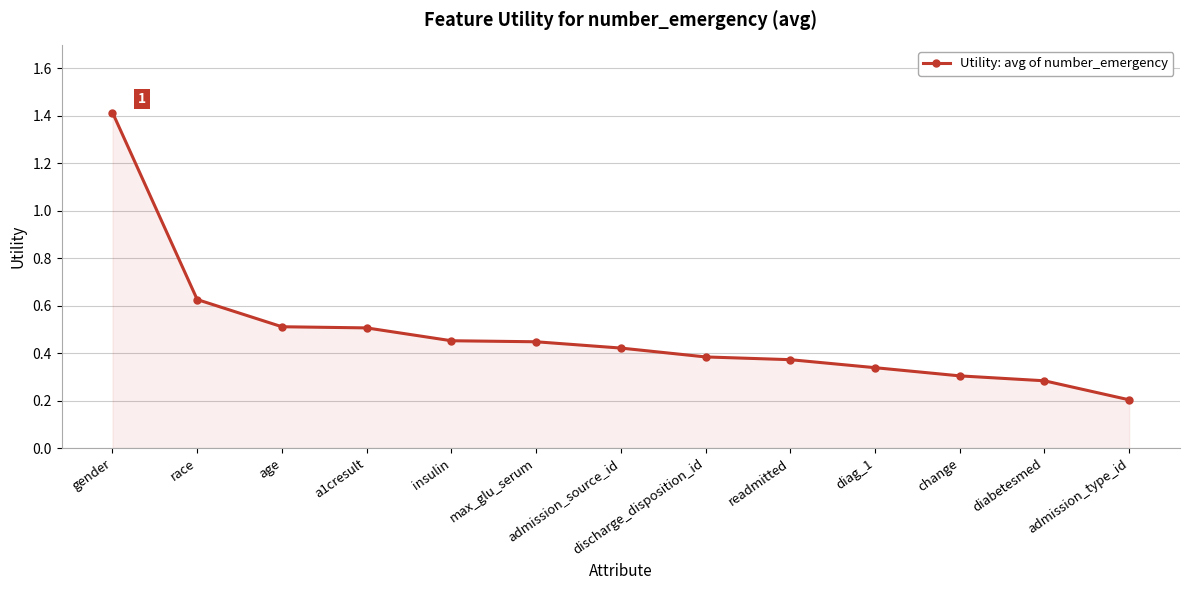

Which category has the lowest value across all series?

admission_type_id